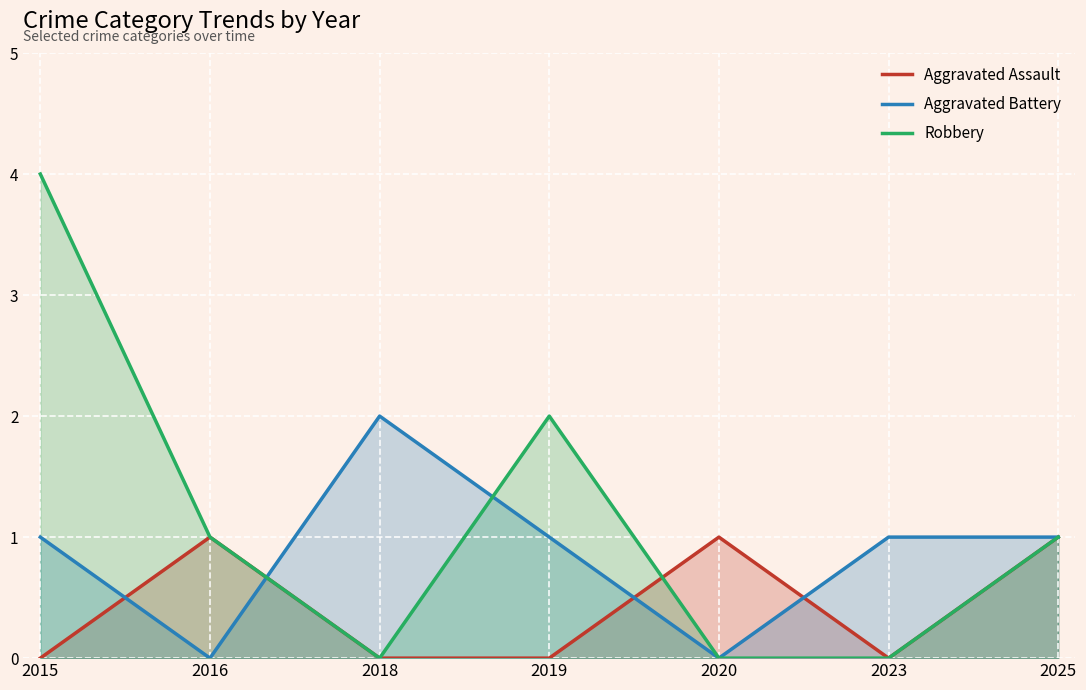

Where does the Robbery series first go above 1?

2015